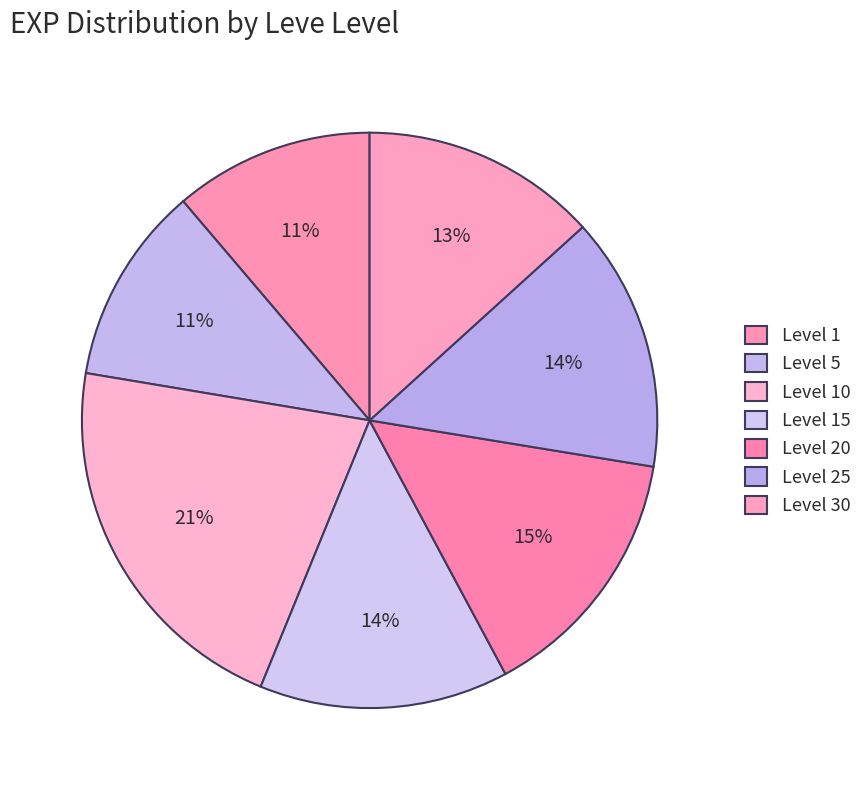

How many slices are in this pie chart?

7